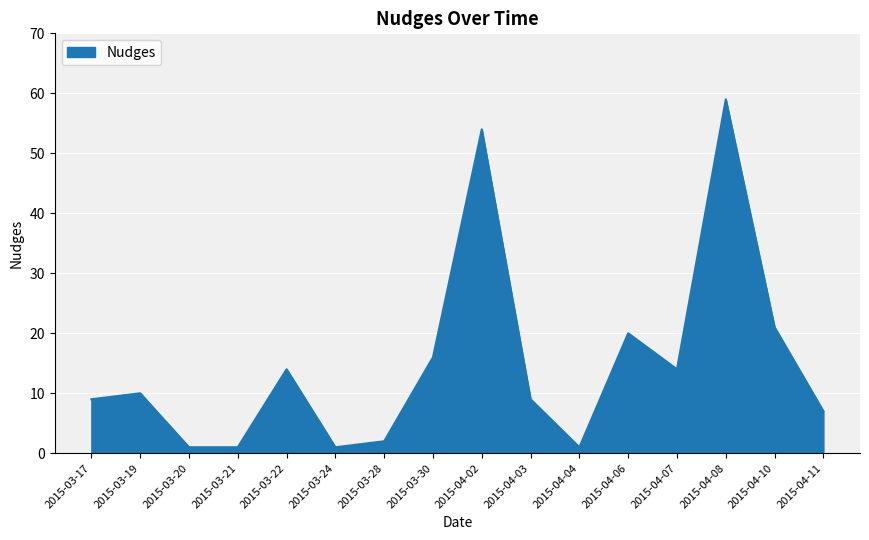

How many lines are shown in the chart?

1